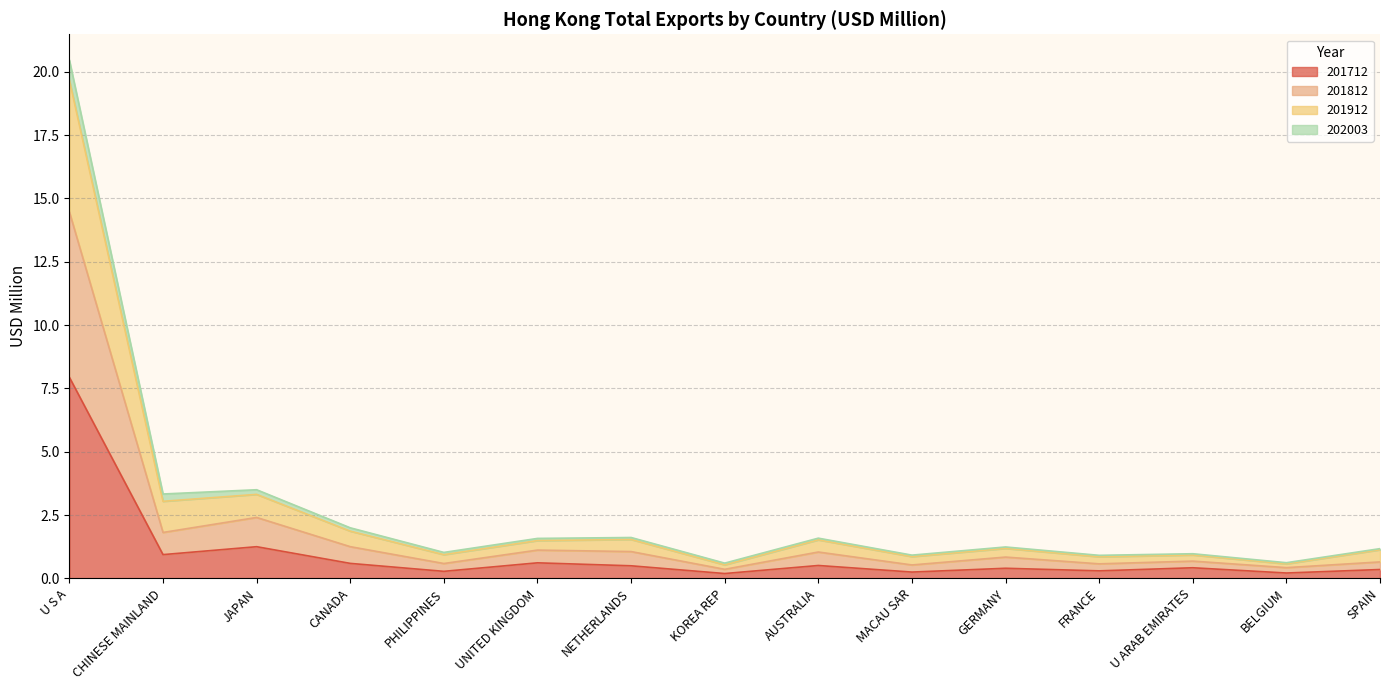

True or false: 201712 and 201912 intersect in this chart.

False